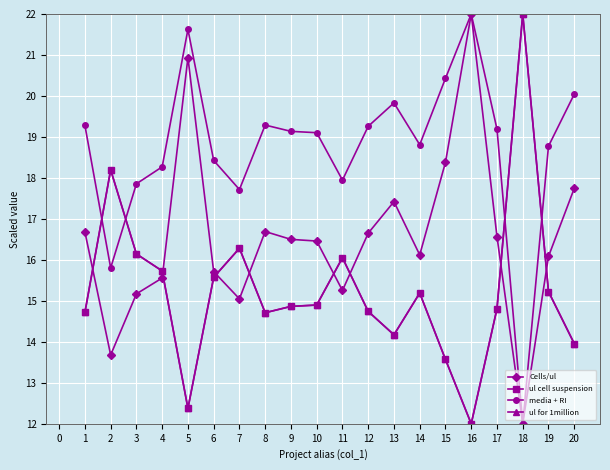

What is the value of the Cells/ul point at the 11th from the left?

15.3